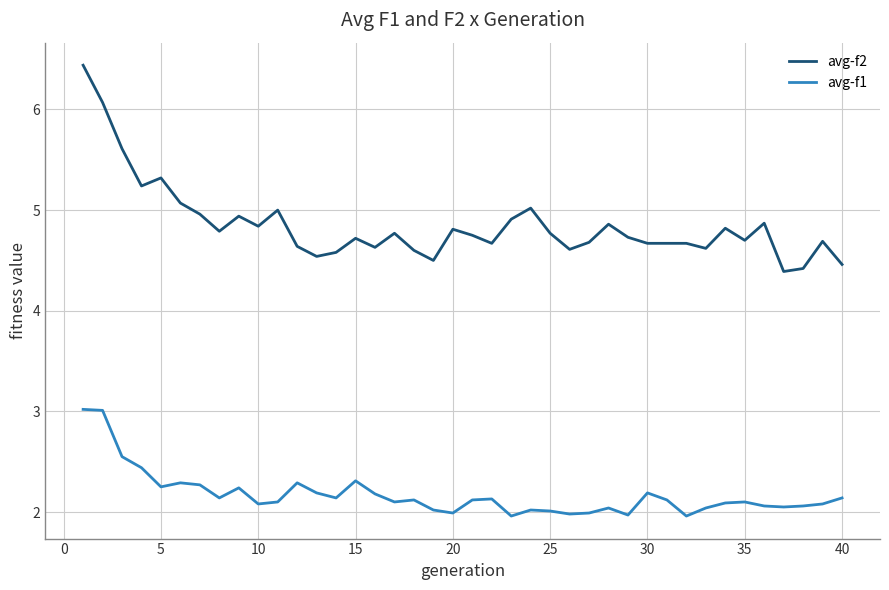

Which series has the largest total across all categories?

avg-f2